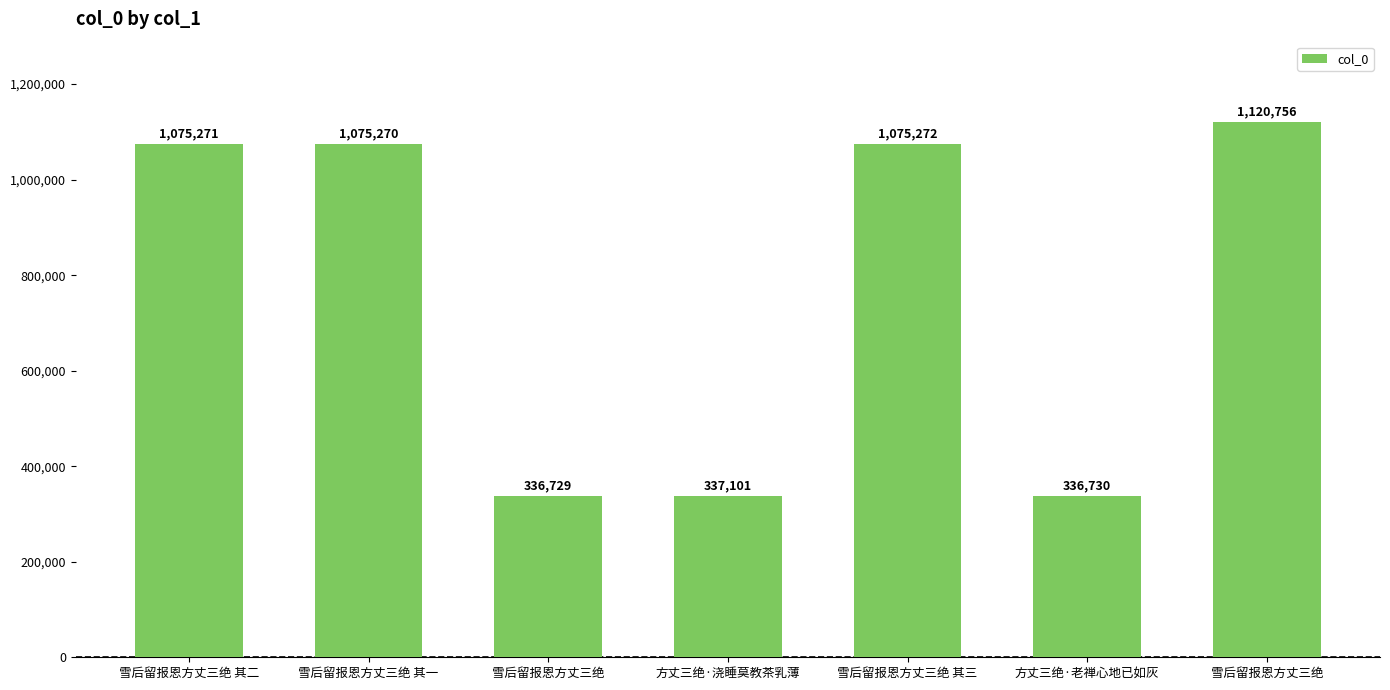

Reading left to right, extract all data points from this chart.

1075271	1075270	336729	337101	1075272	336730	1120756